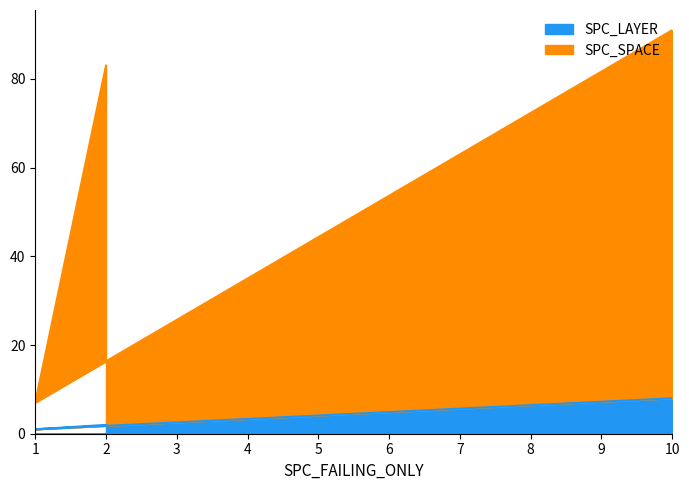

What is the label of the 1st point from the right?

10